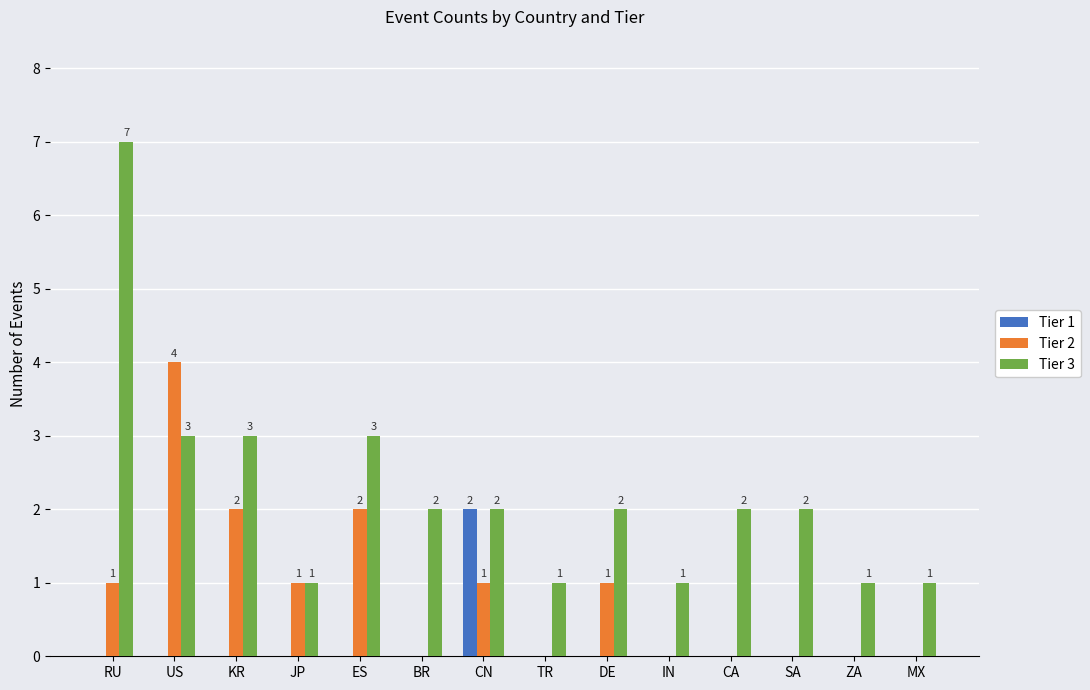

How many positive values does the Tier 2 series have?

7